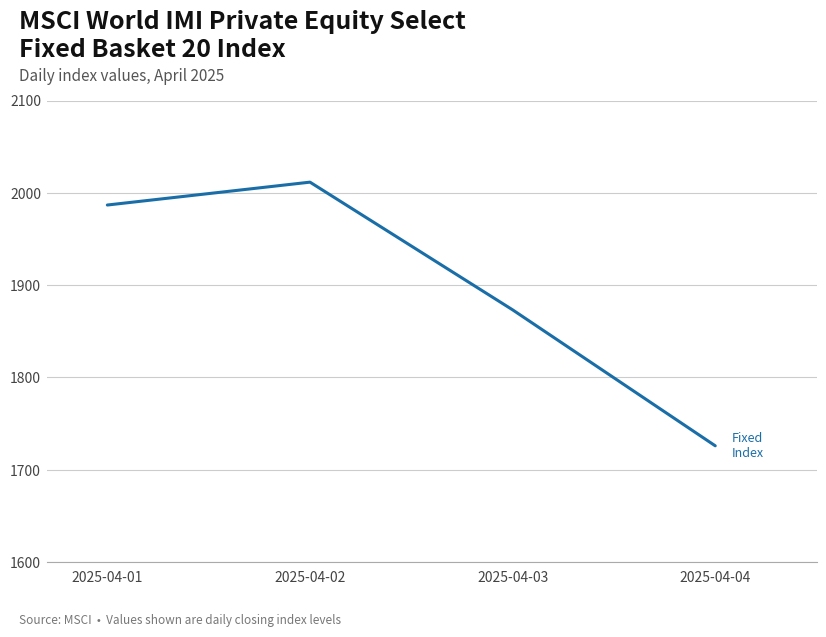

What is the maximum value shown in the chart?

2011.5